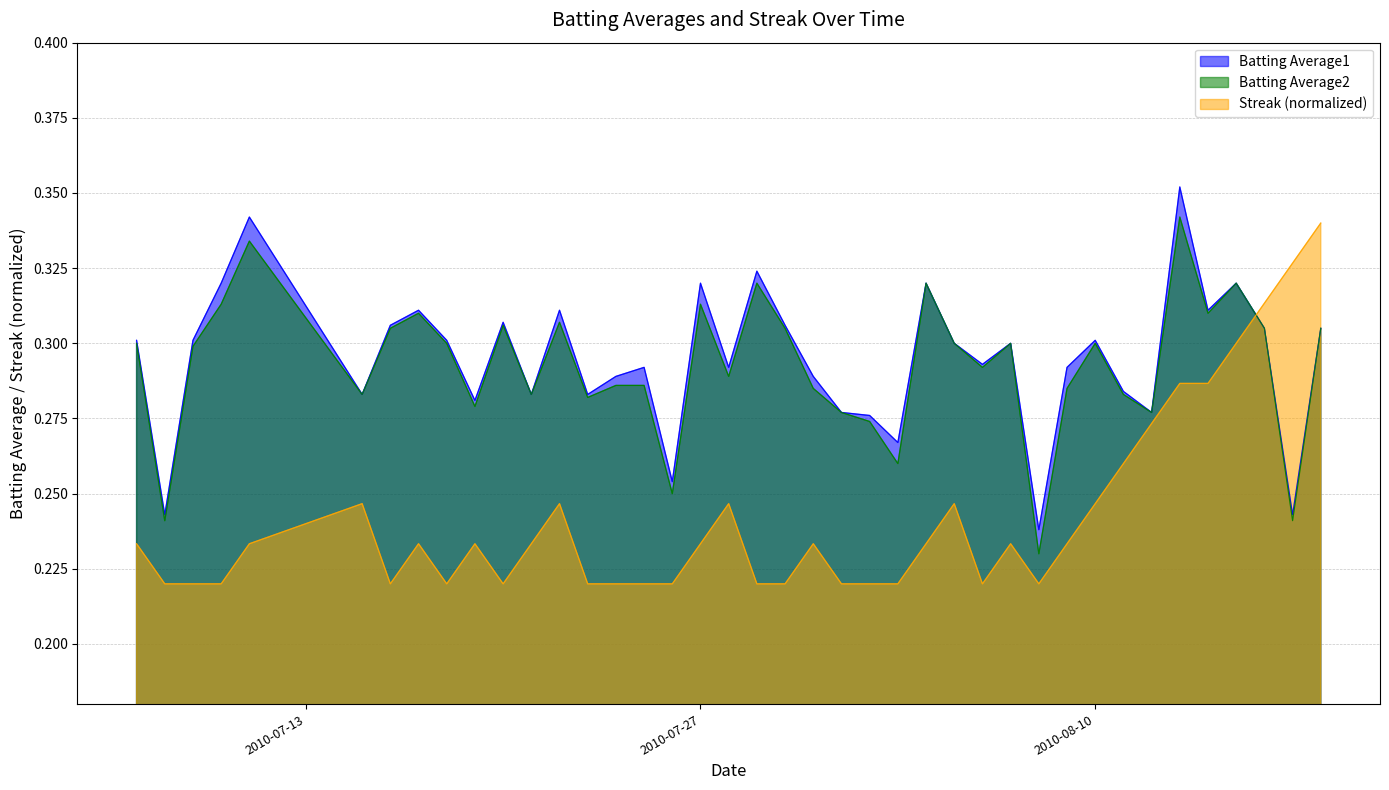

What value does the Batting Average2 series have at 2010-07-24?

0.3